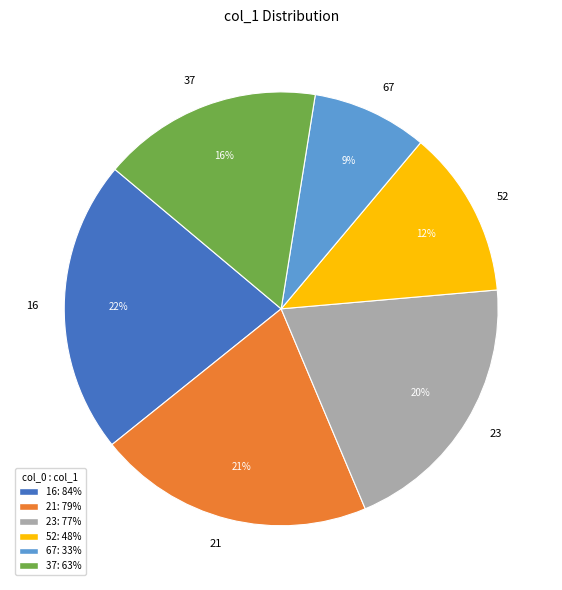

What is the ratio of the value at 52 to the value at 23?

0.6